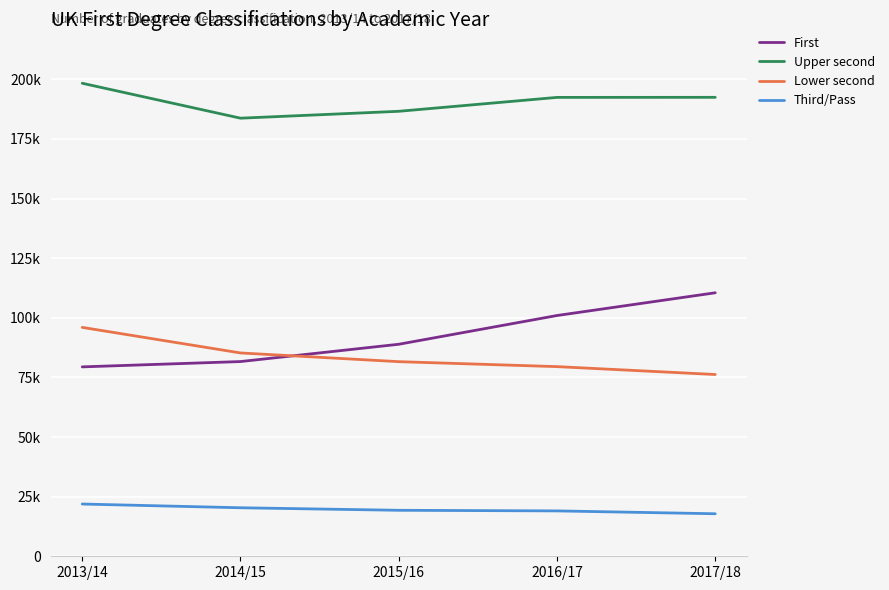

What are all the series names shown in the legend?

First, Upper second, Lower second, Third/Pass